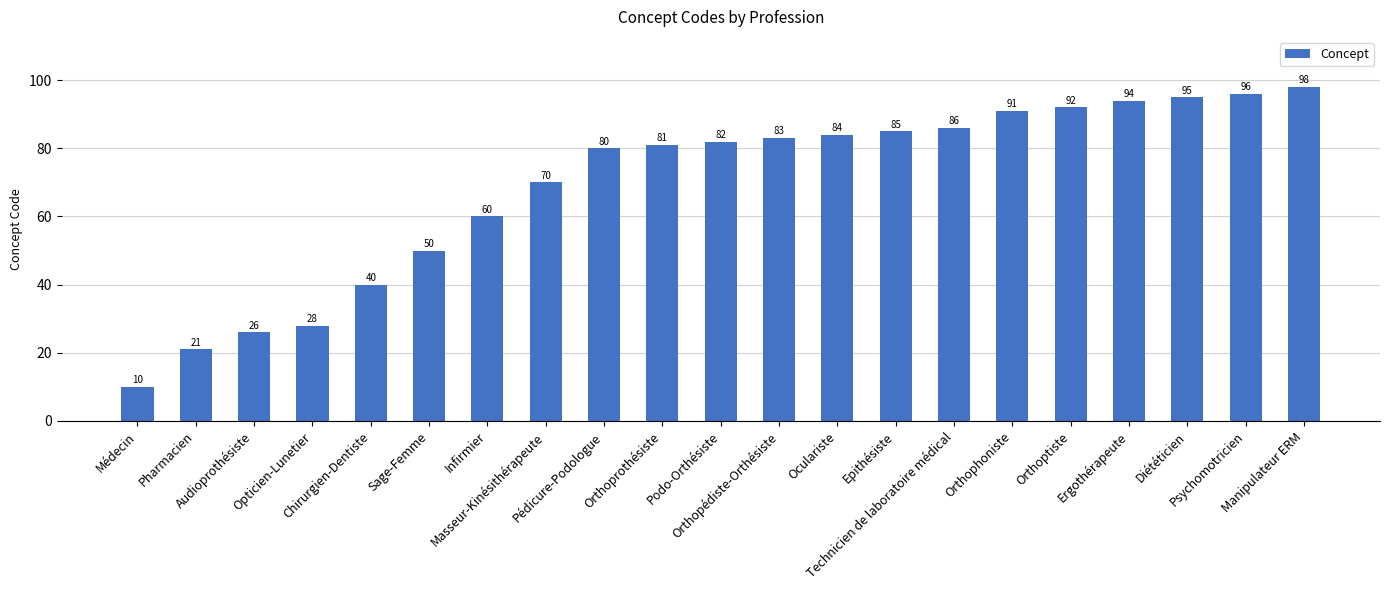

What is the minimum value shown in the chart?

10